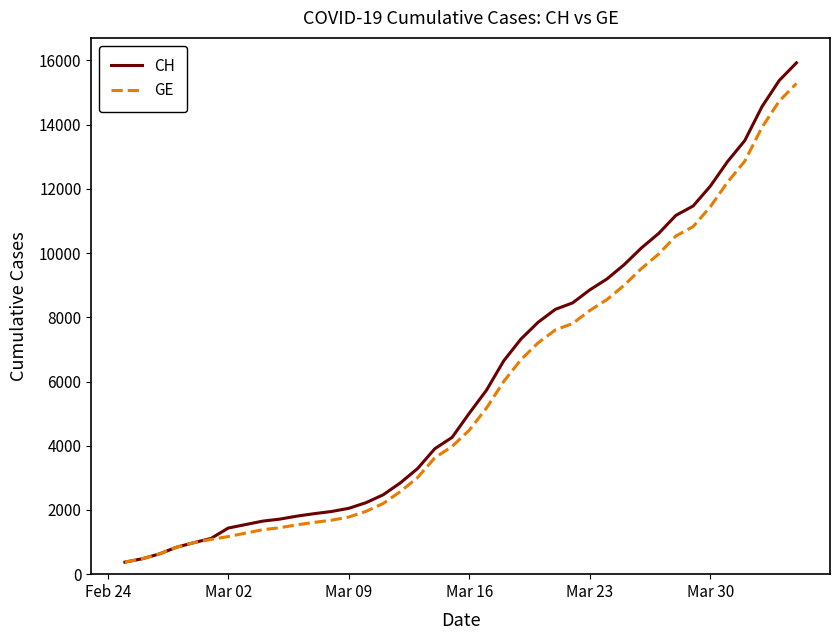

What is the maximum value for CH?

15926